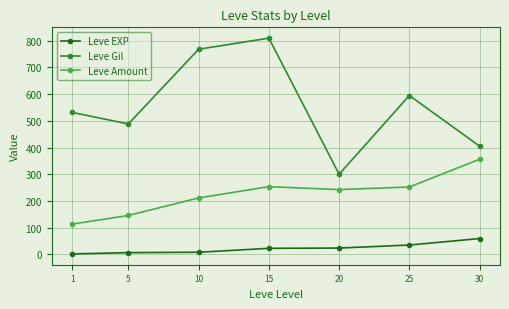

True or false: Leve EXP and Leve Amount cross at least once.

False